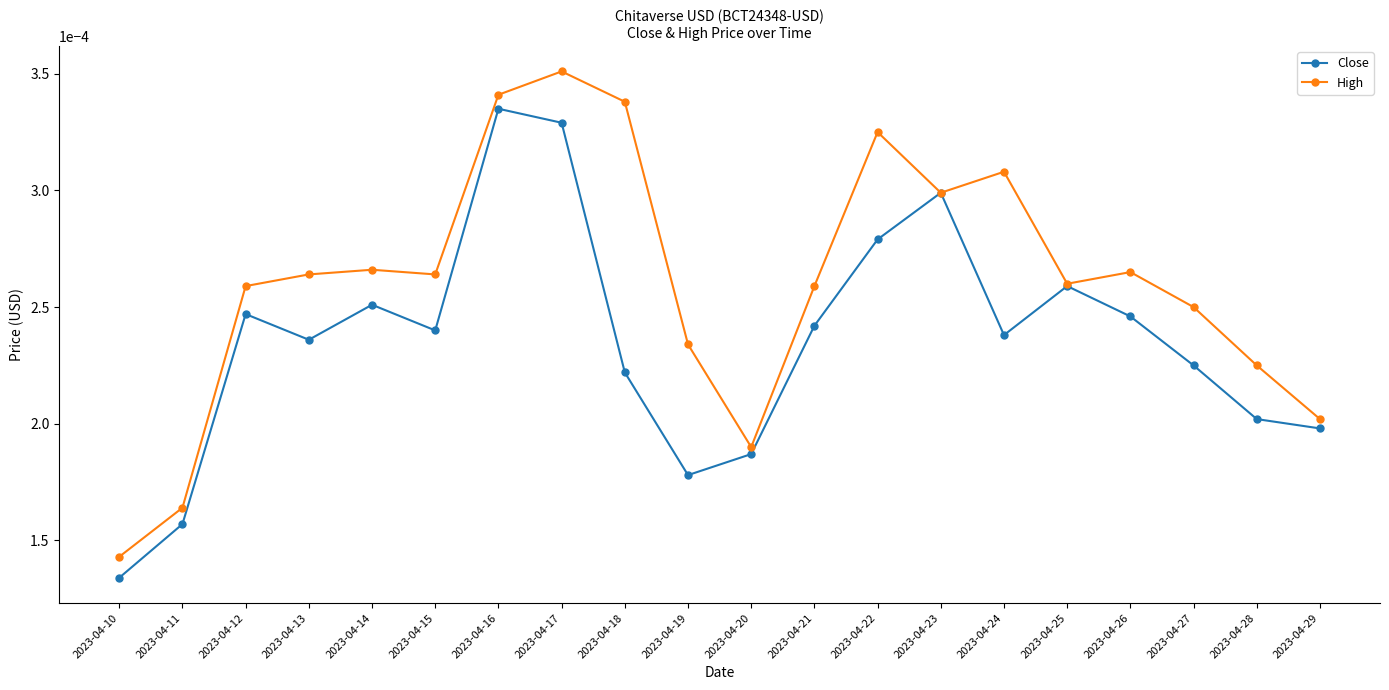

At which category does the chart reach its minimum across all series?

2023-04-10